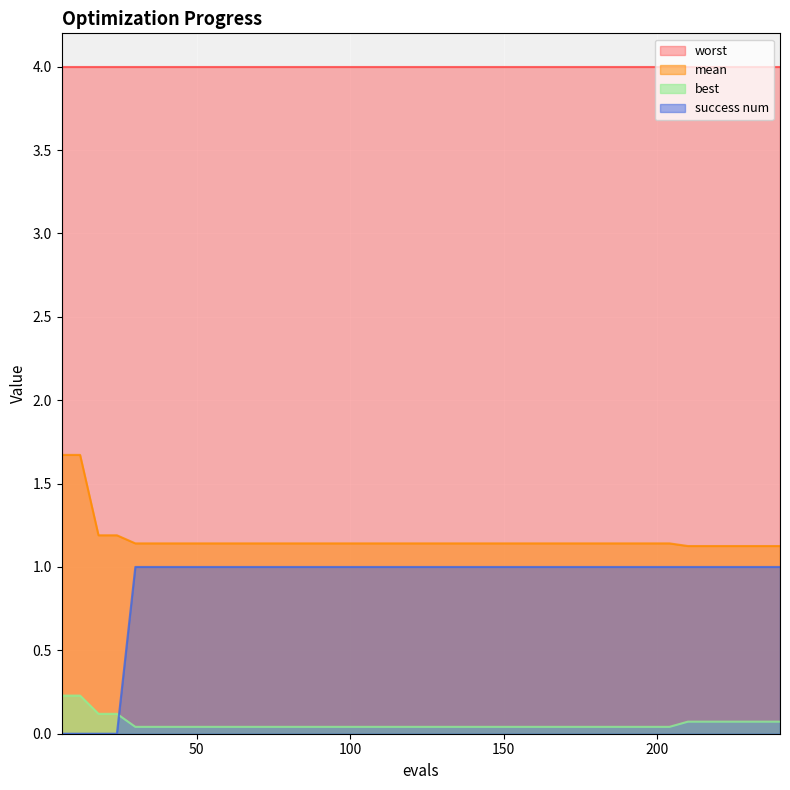

Which series has the largest range (max minus min)?

success num